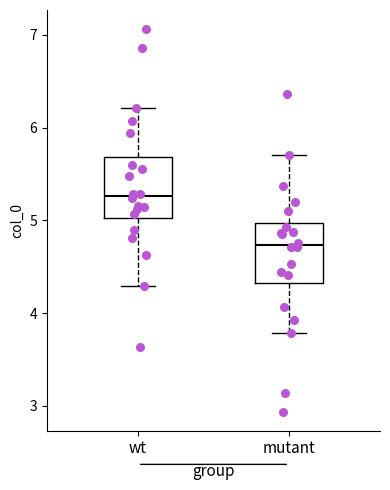

Which box has the lowest median line?

mutant